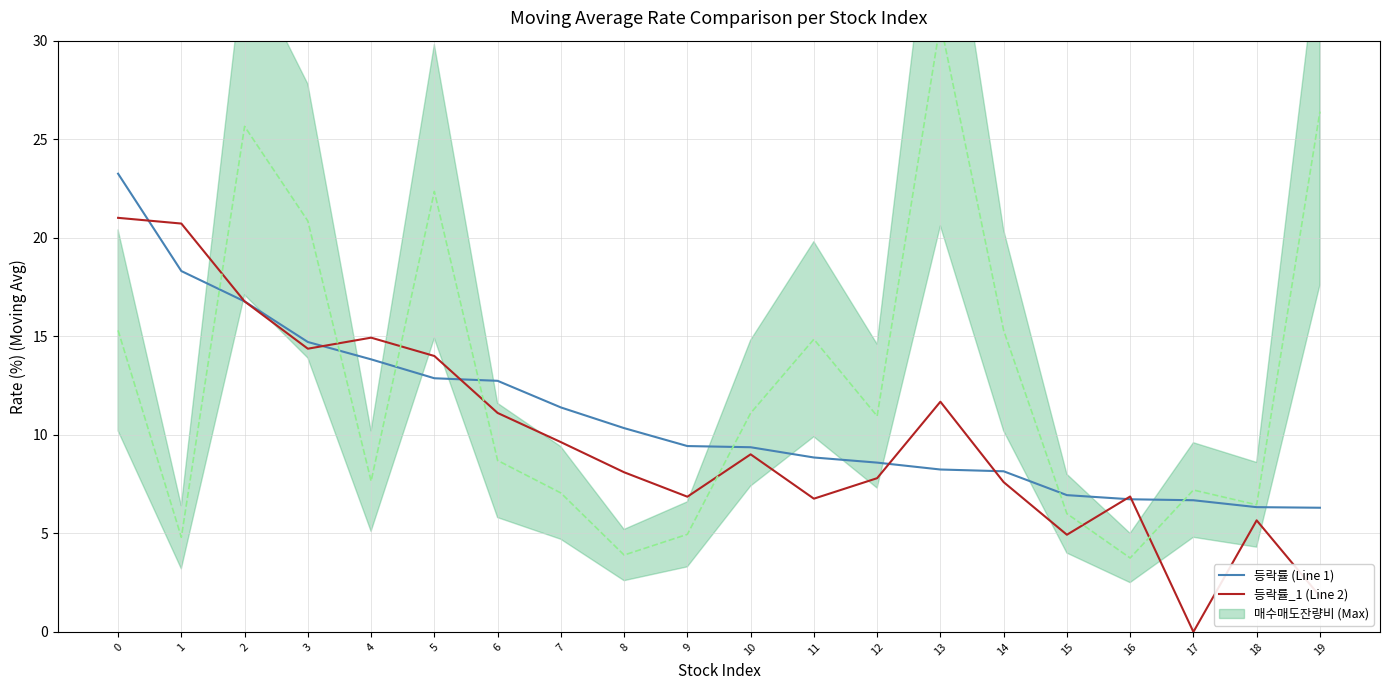

How many lines are shown in the chart?

2